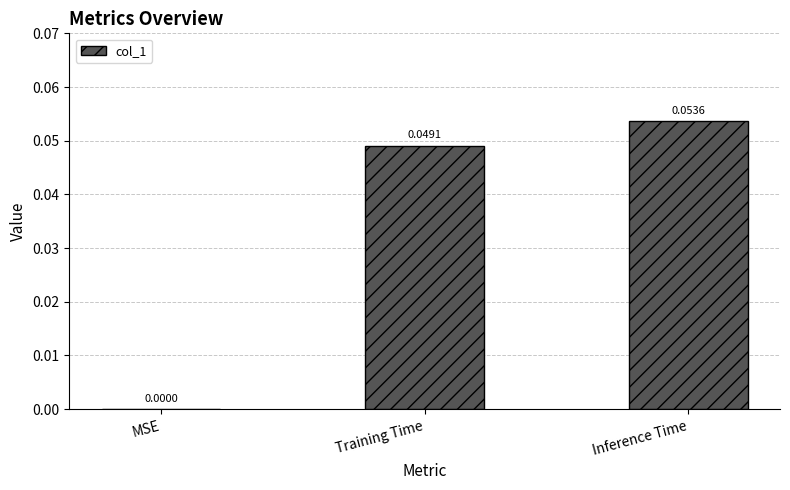

Which label corresponds to the largest value in the chart?

Inference Time